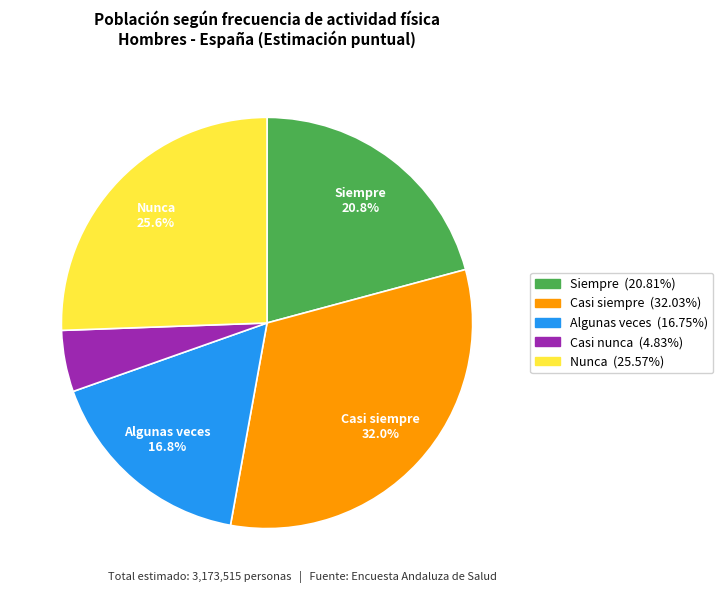

Which has a higher value, Casi nunca or Siempre?

Siempre